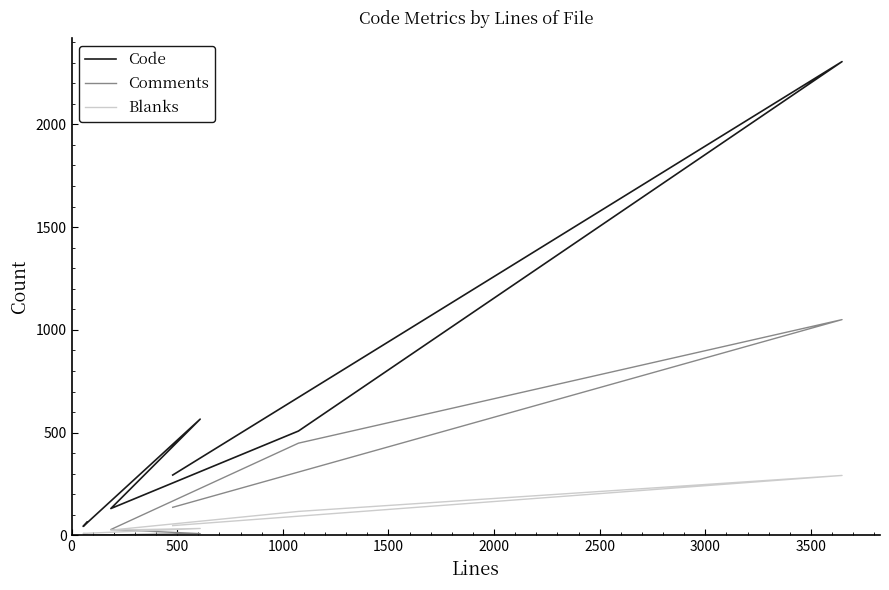

At how many categories does at least one series exceed 2224?

1